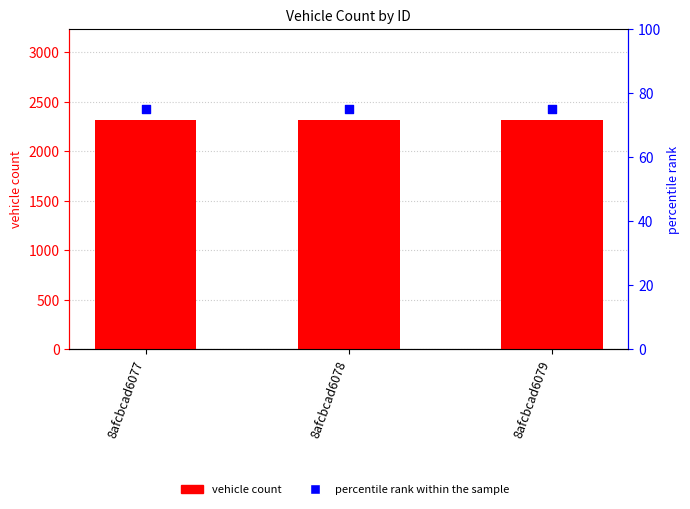

Which series contains the lowest Y value?

percentile rank within the sample